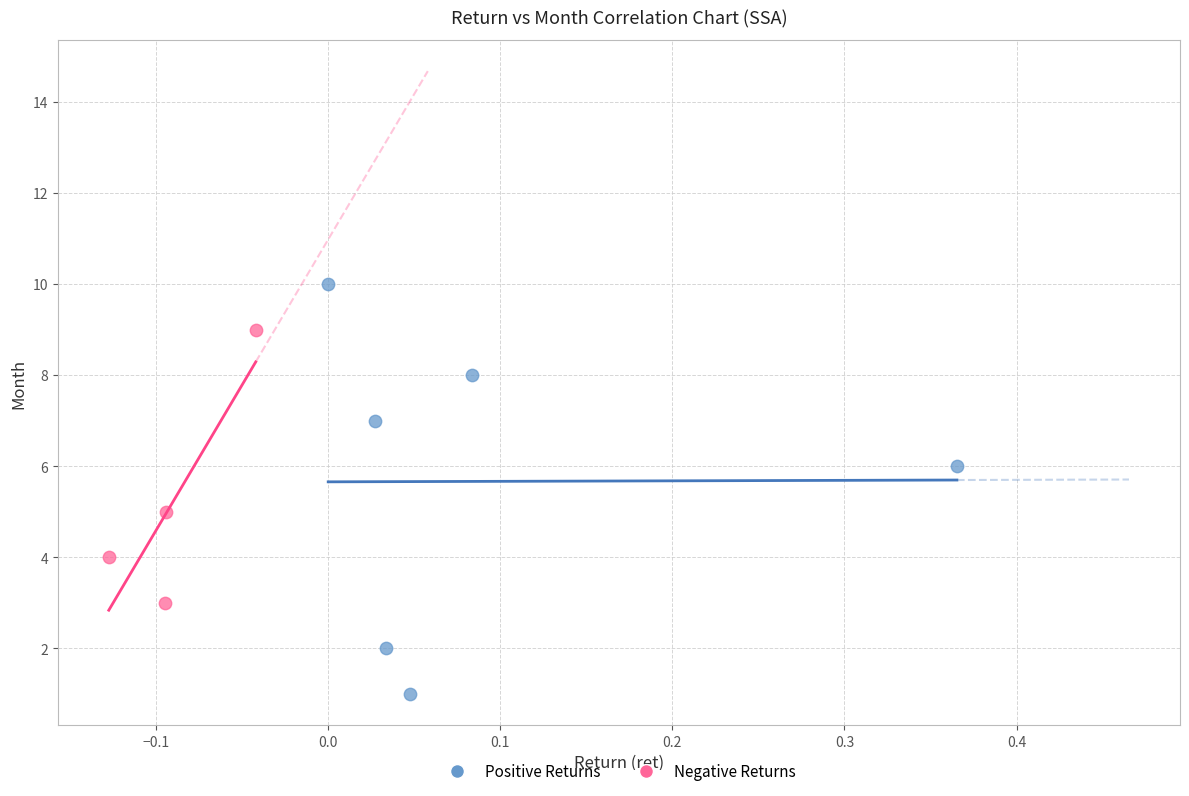

What are all the series names shown in the legend?

Positive Returns, Negative Returns